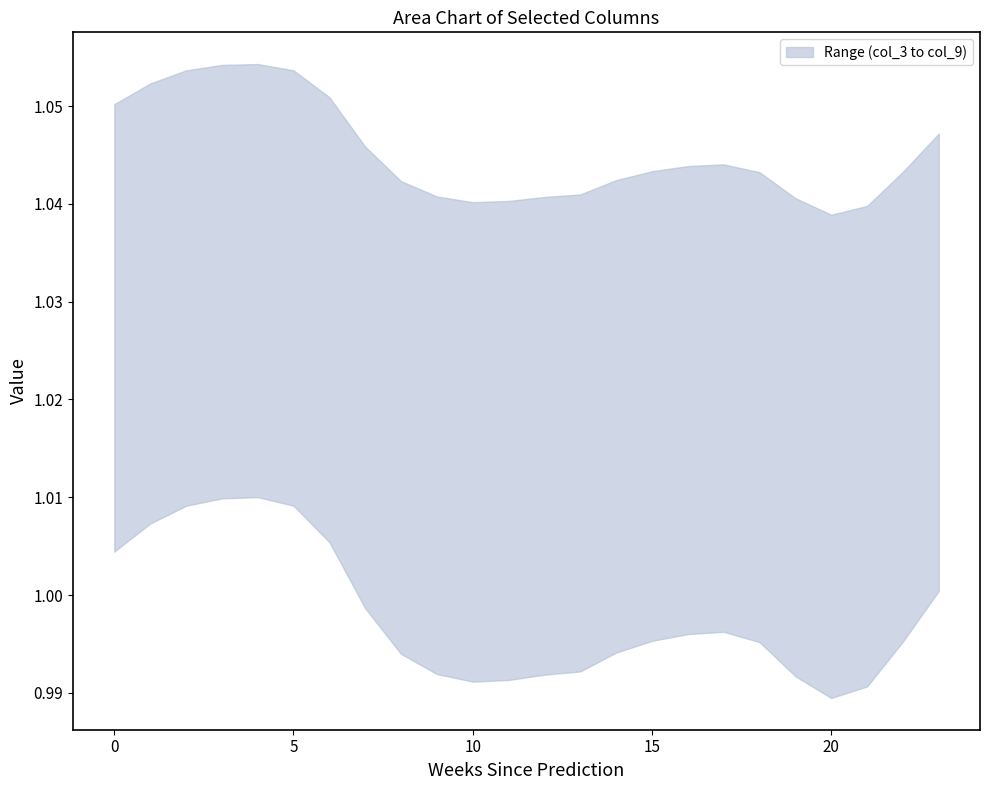

Does the chart have visible grid lines?

No